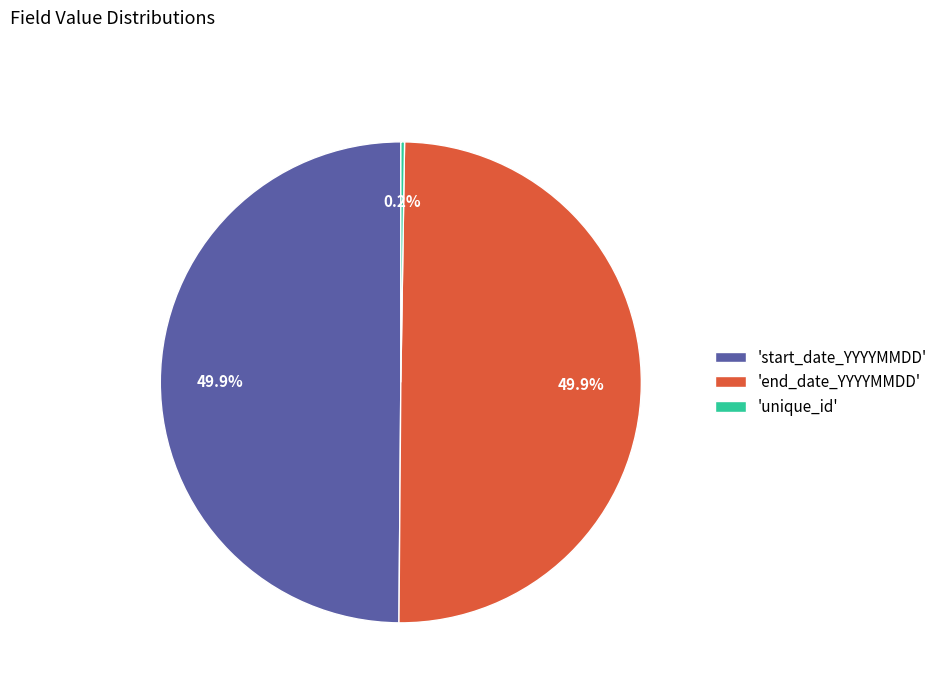

What percentage do 'start_date_YYYYMMDD' and 'end_date_YYYYMMDD' together represent?

99.8%